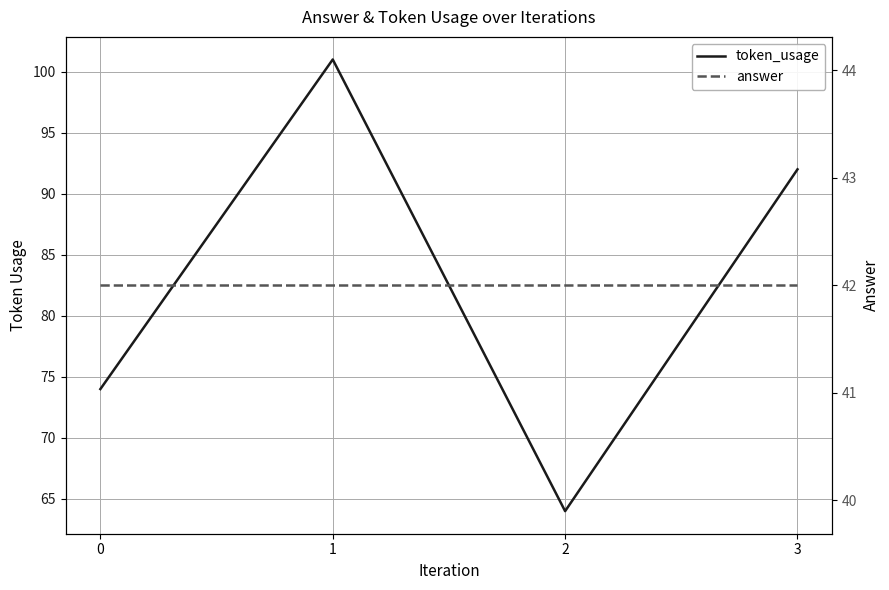

True or false: answer has a value of 64 at 3.

False